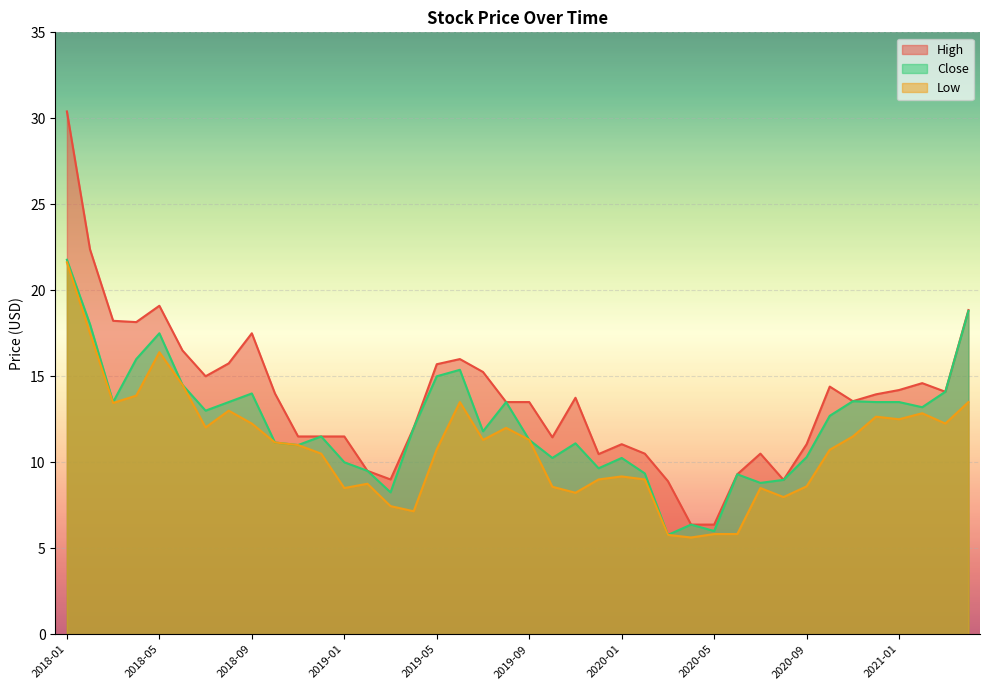

Count the number of data series in this chart.

3